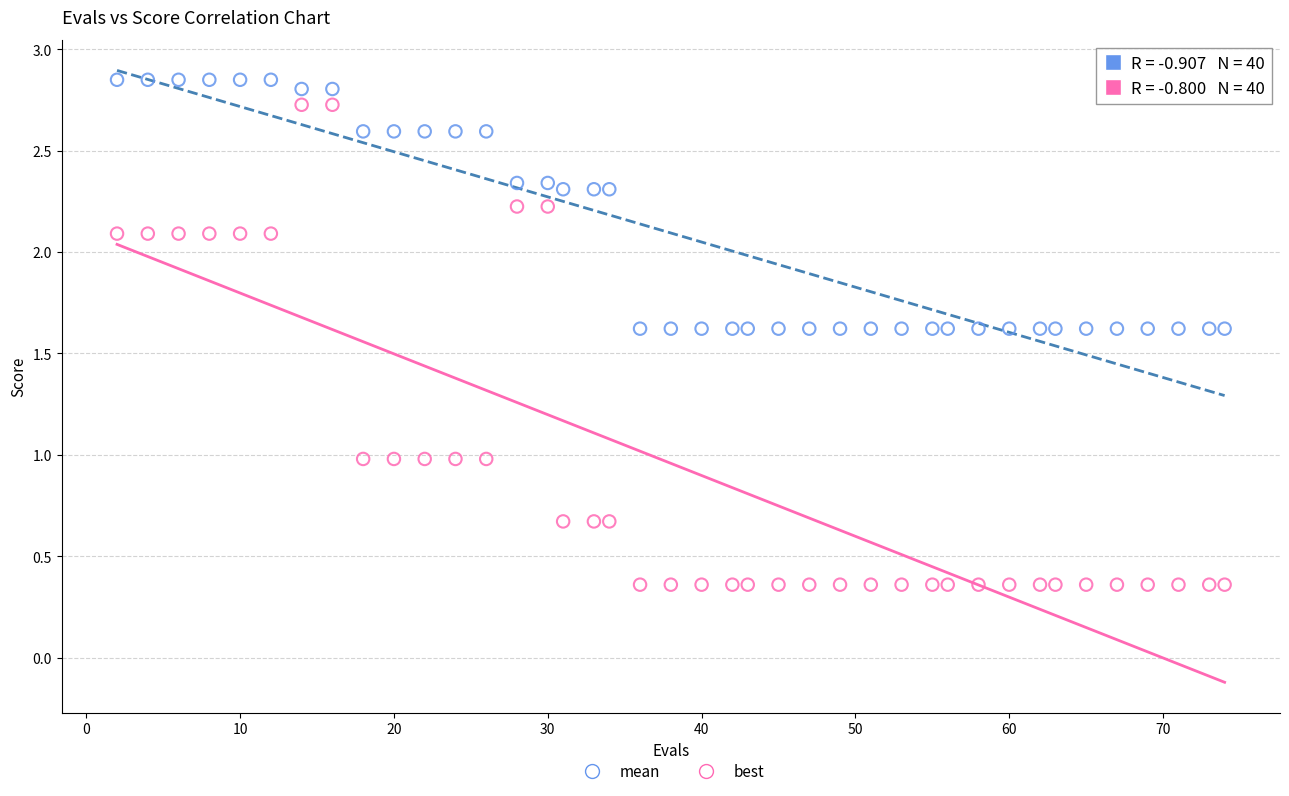

Which series has the widest spread of Y values?

best